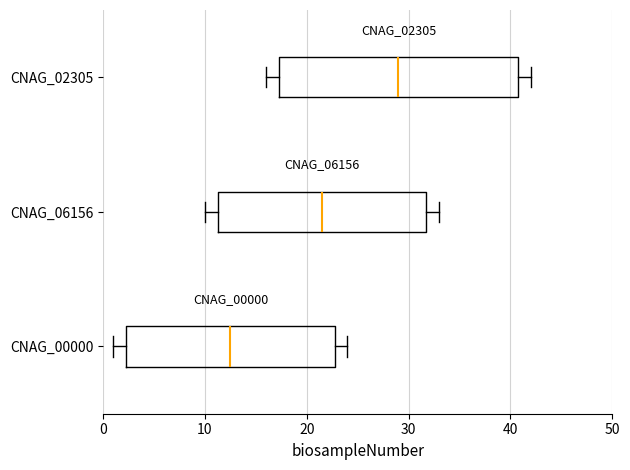

Where is the right edge of the box for CNAG_06156 on the x-axis? The values are not printed on the chart, so give them approximately, as read against the axis.

32